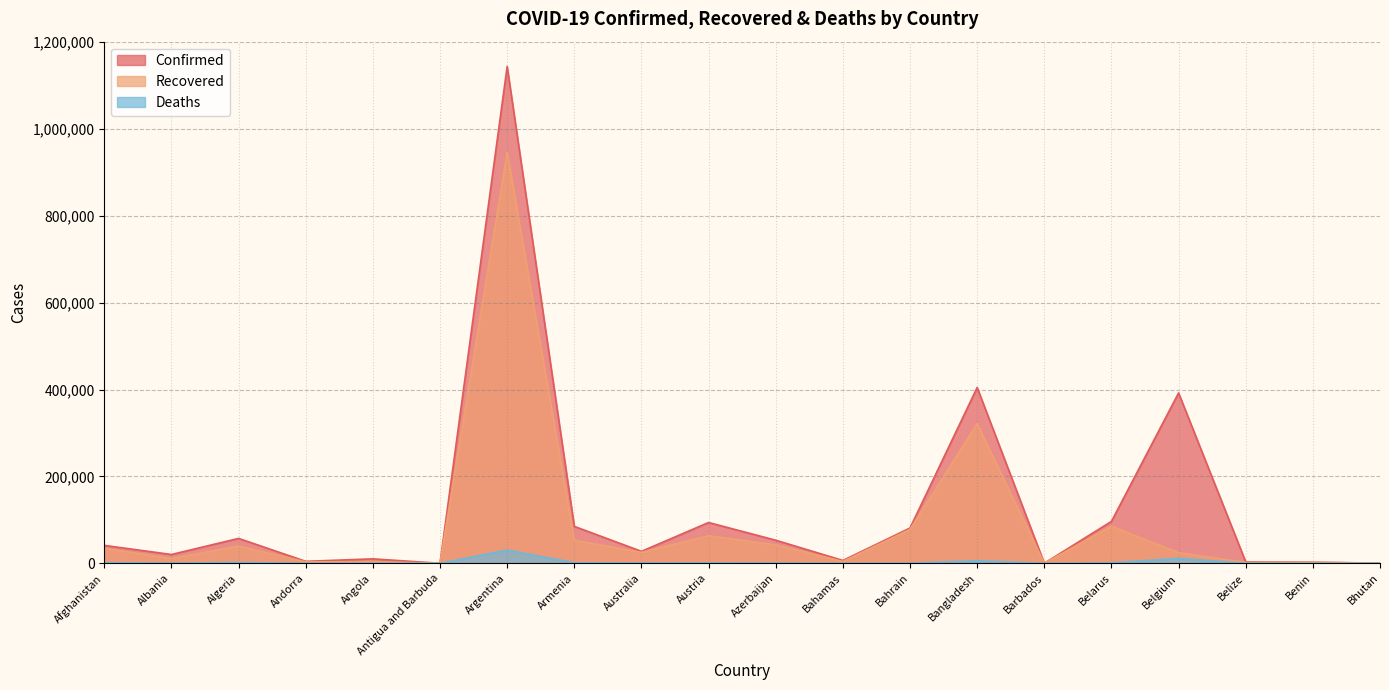

What is the highest value of the Deaths series?

30442